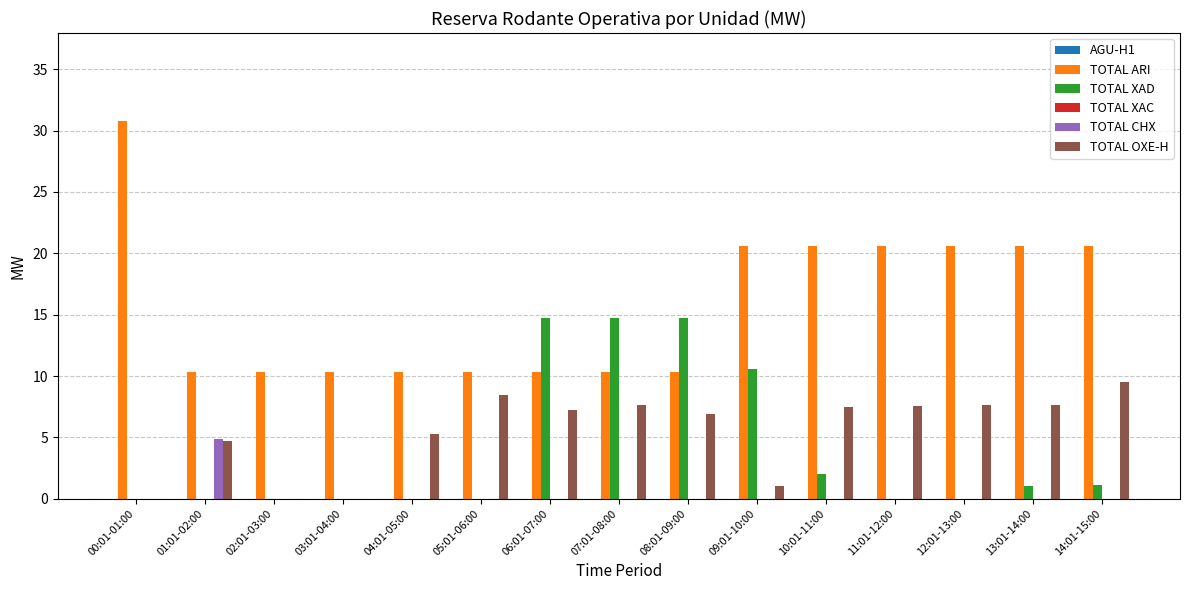

Between 00:01-01:00 and 05:01-06:00, which series saw the biggest shift?

TOTAL ARI